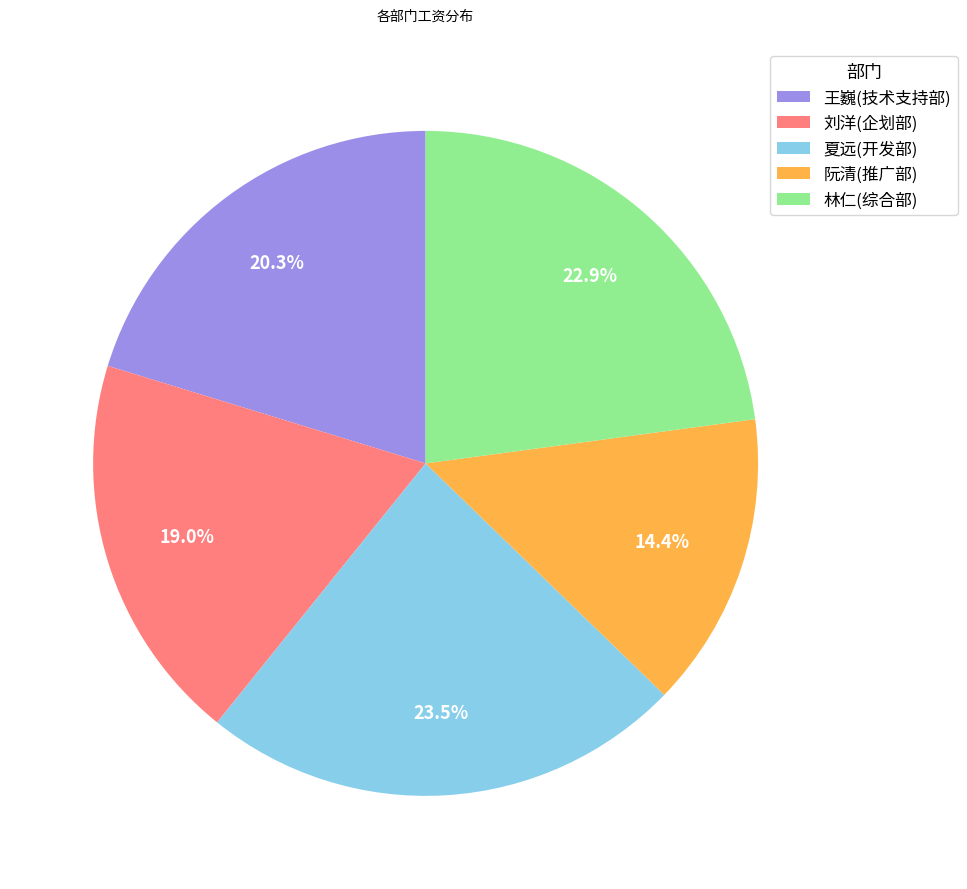

What is the ratio of the value at 王巍(技术支持部) to the value at 夏远(开发部)?

0.9